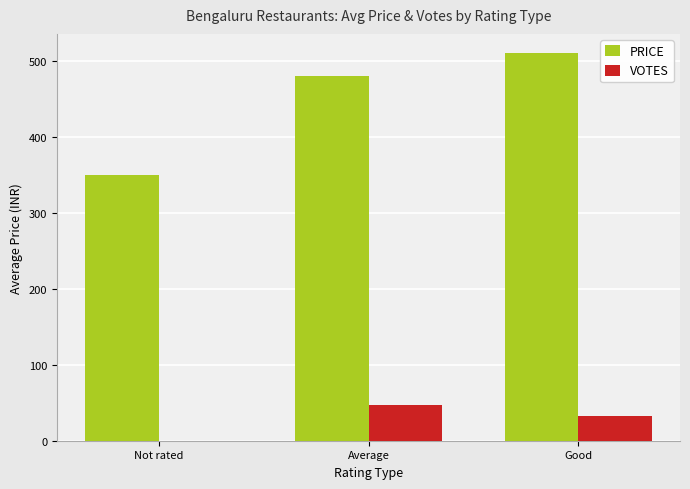

The VOTES series shows 0 at Not rated. True or false?

True